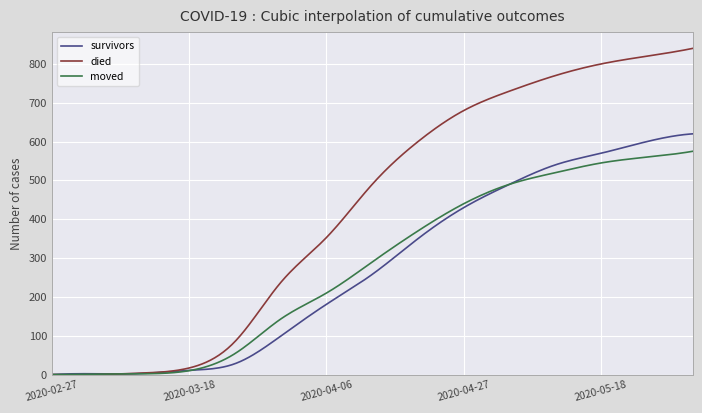

What is the maximum value shown in the chart?

840.0